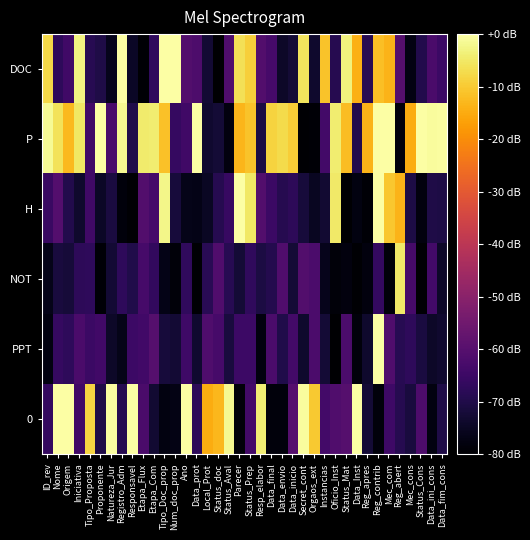

Which has a higher value, Status_Mat or Num_doc_prop?

Num_doc_prop